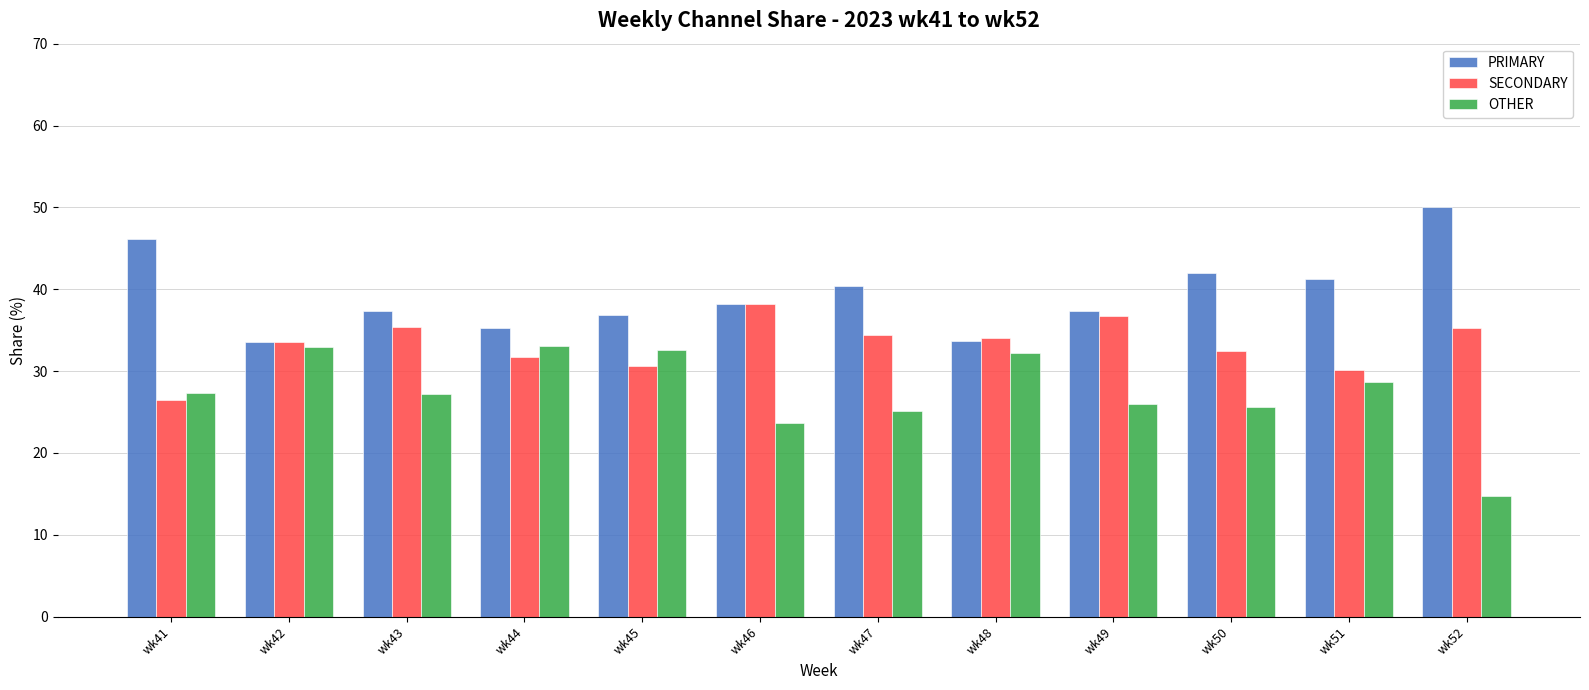

What is the greatest value displayed?

50.0